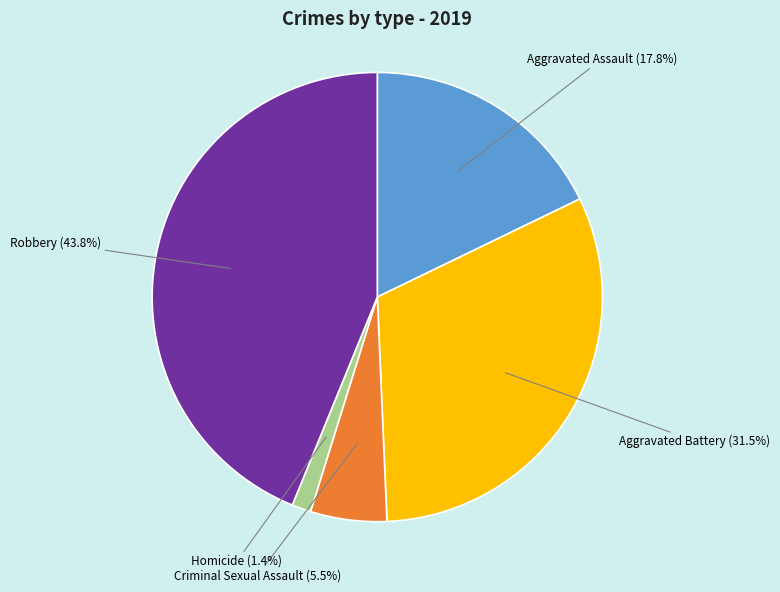

To the nearest percent, what is the difference between the Homicide and Robbery slice percentages?

42%